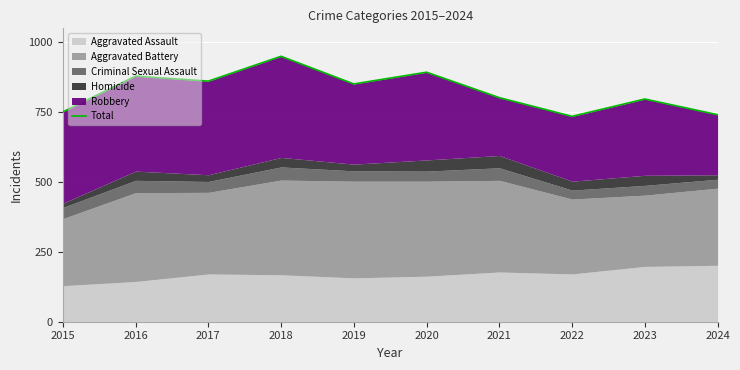

At which label is the value closest to 842?

2019